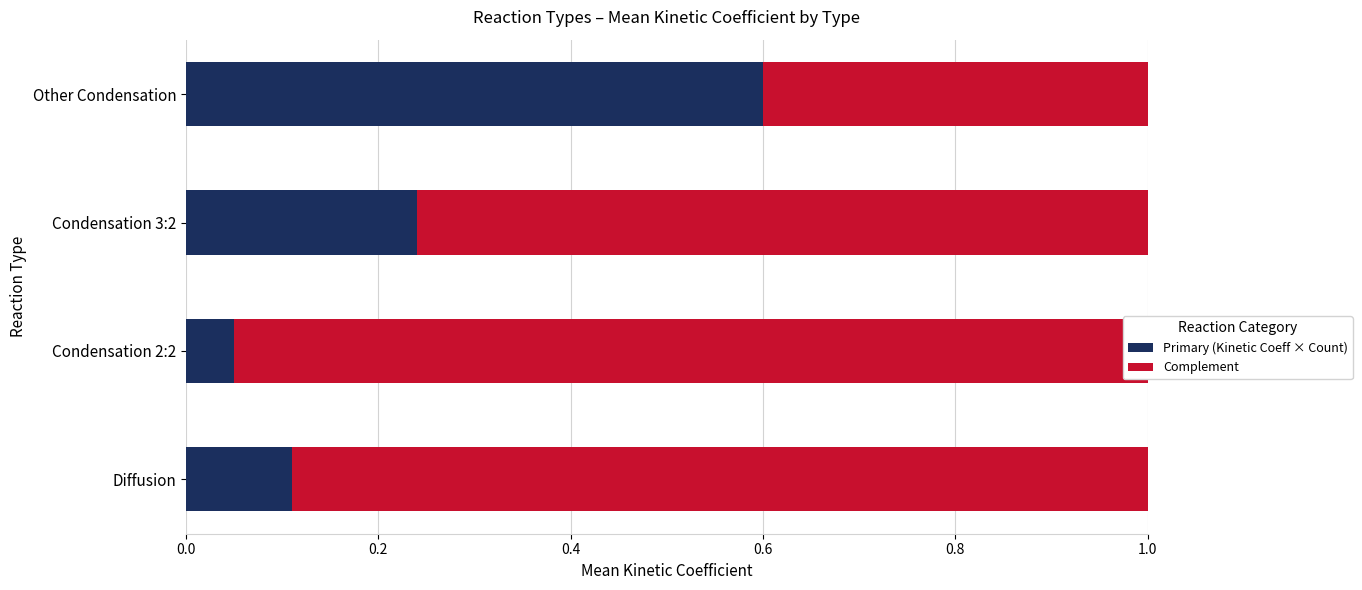

What is the total value across all series at Condensation 2:2?

1.0